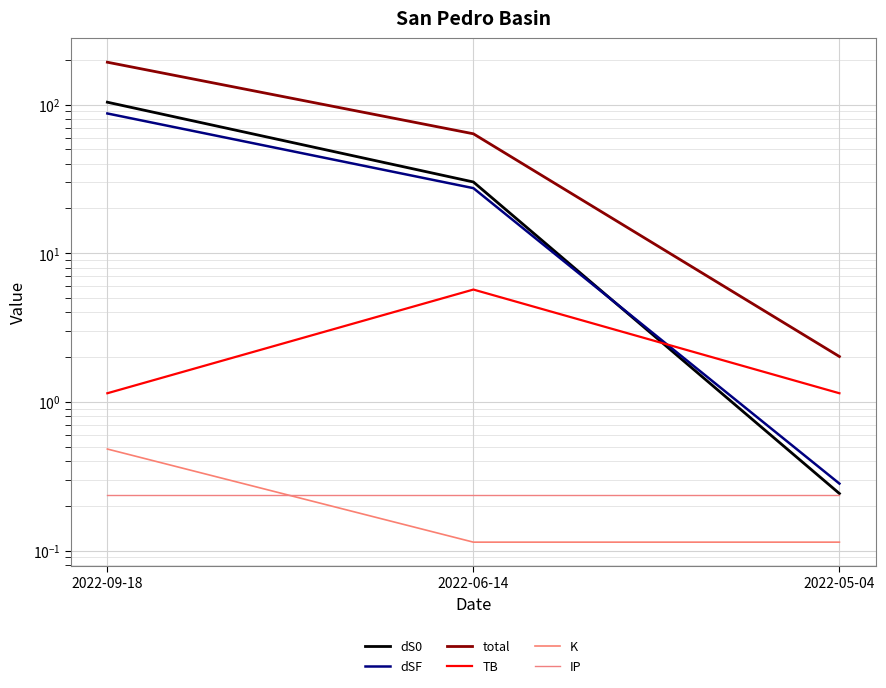

Rank the categories by IP value from lowest to highest.

2022-09-18, 2022-06-14, 2022-05-04